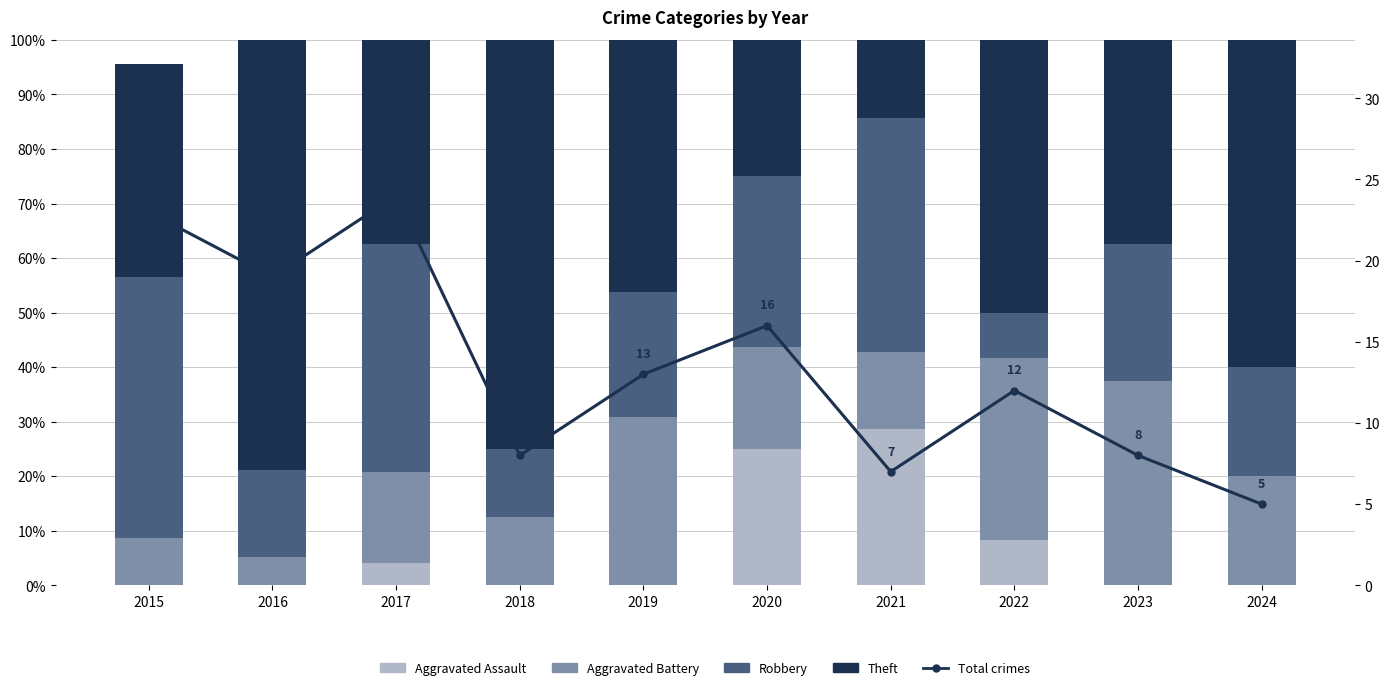

What is the spread (max minus min) of values at 2017?

37.5